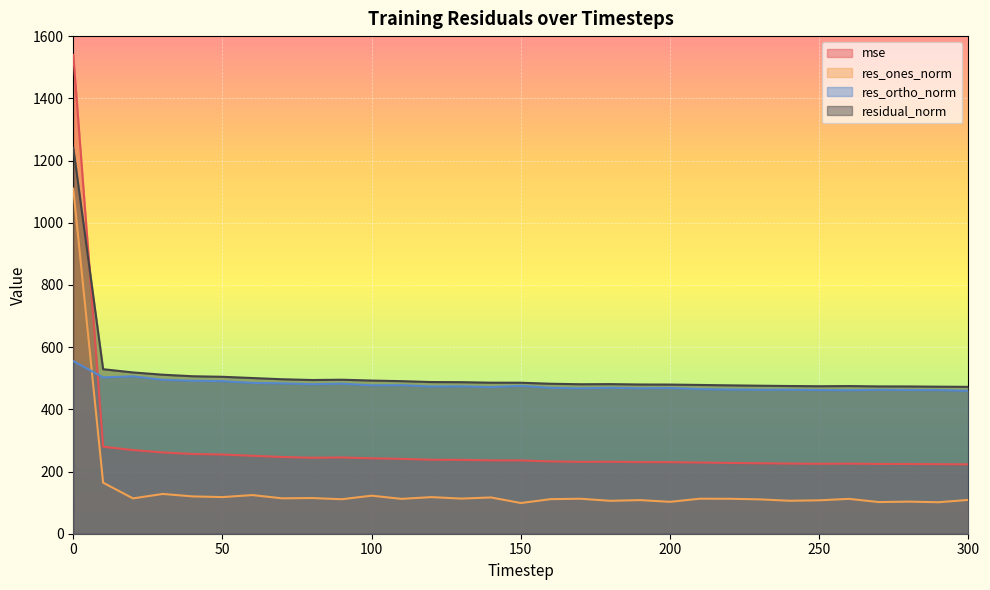

The value of residual_norm at 130 is 197.9. True or false?

False